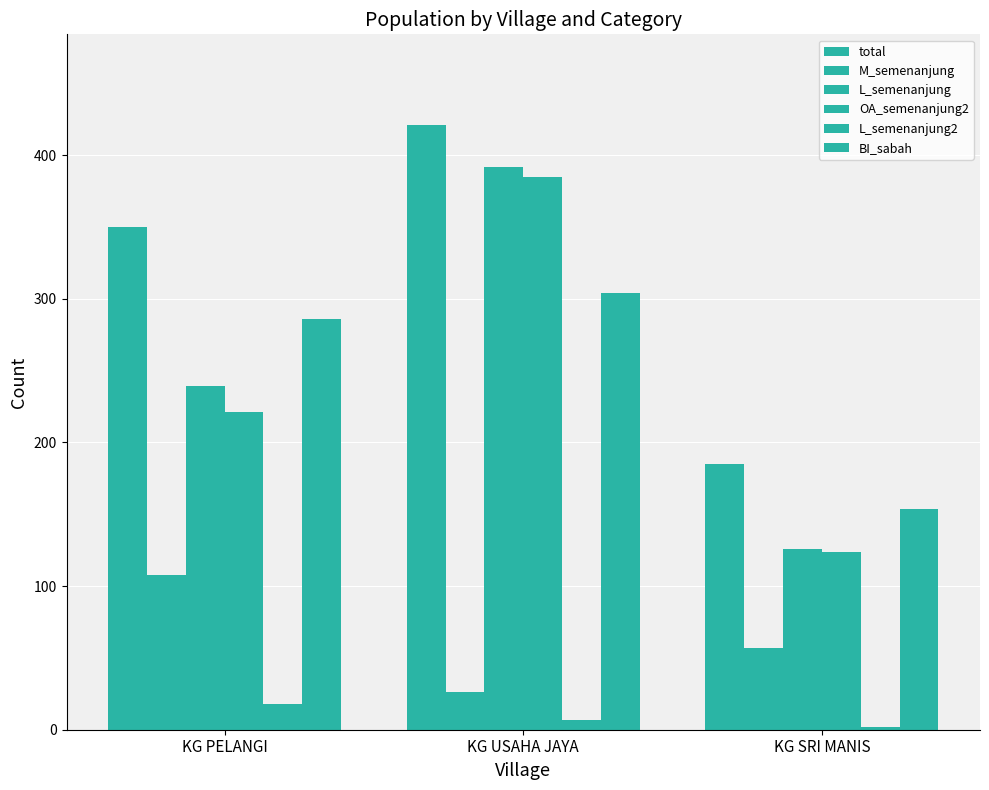

Reading right to left, transcribe all the data shown in this chart.

total: KG SRI MANIS=185	KG USAHA JAYA=421	KG PELANGI=350
M_semenanjung: KG SRI MANIS=57	KG USAHA JAYA=26	KG PELANGI=108
L_semenanjung: KG SRI MANIS=126	KG USAHA JAYA=392	KG PELANGI=239
OA_semenanjung2: KG SRI MANIS=124	KG USAHA JAYA=385	KG PELANGI=221
L_semenanjung2: KG SRI MANIS=2	KG USAHA JAYA=7	KG PELANGI=18
BI_sabah: KG SRI MANIS=154	KG USAHA JAYA=304	KG PELANGI=286